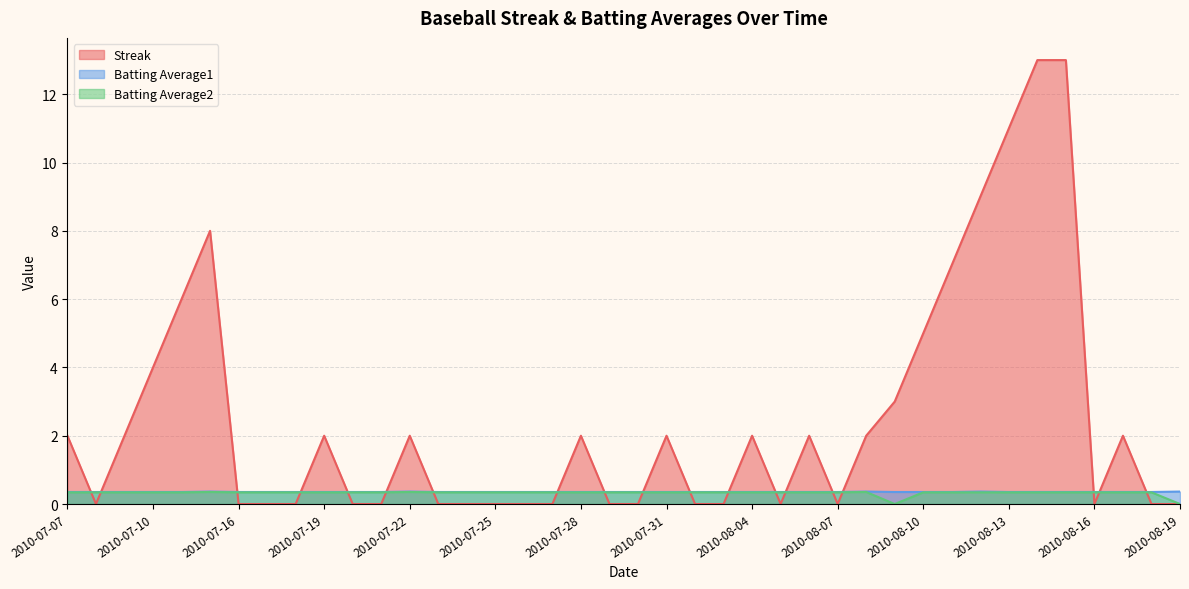

What is the difference between the maximum and minimum values in the Streak series?

13.0